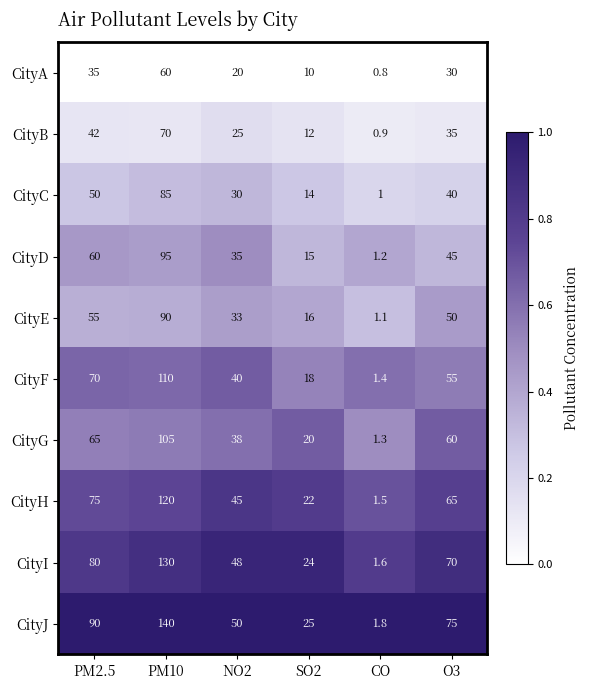

Is it true that CityC equals 13.2 at PM2.5?

False